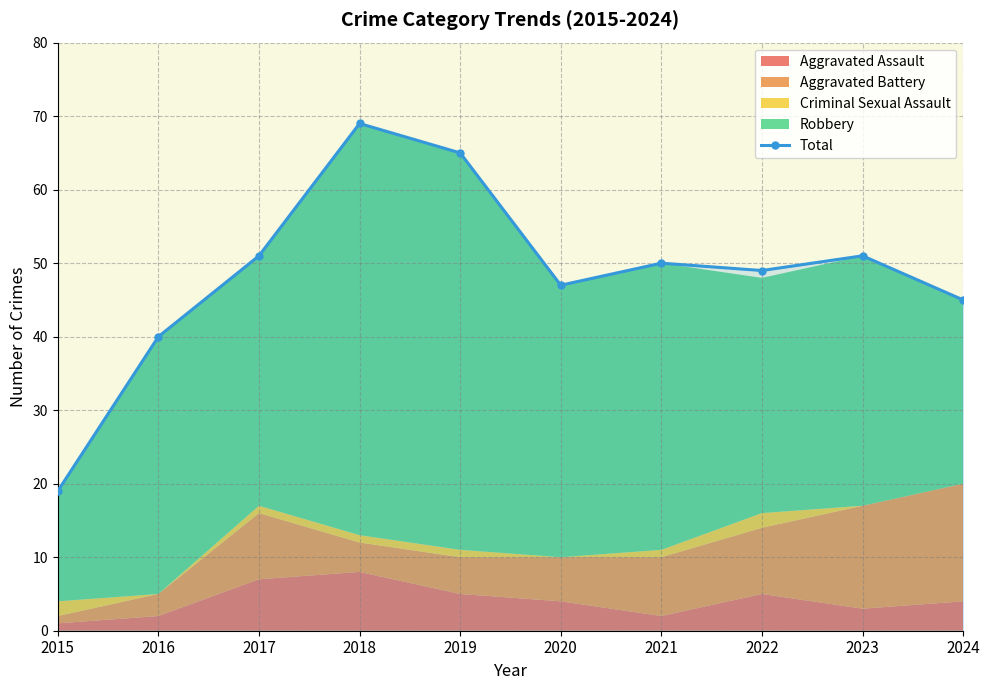

How many interior local peaks (higher than both neighbors) does the data have?

3